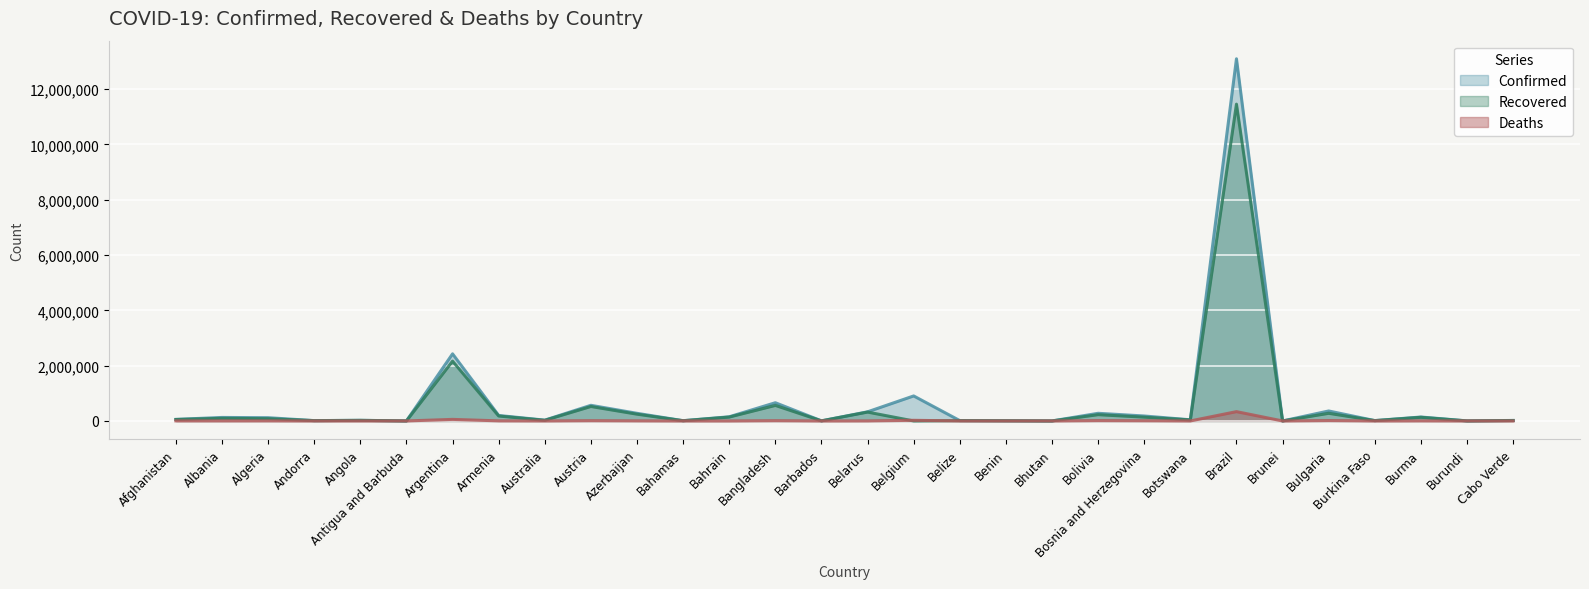

At which label does Confirmed first exceed 117879?

Albania